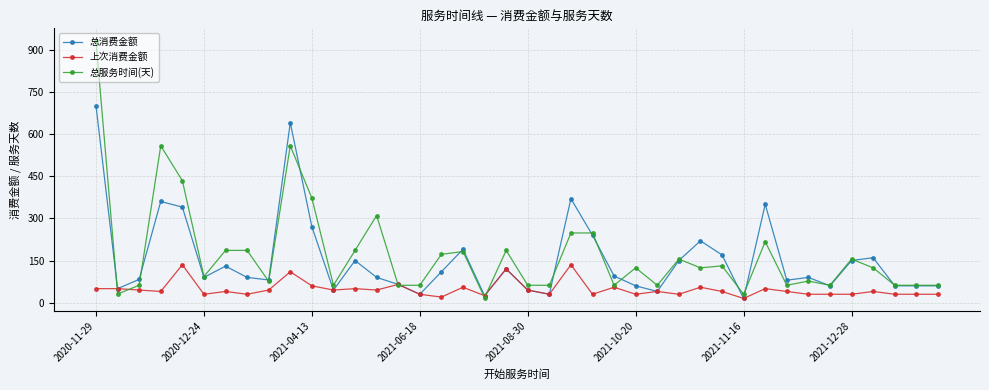

List the series in order of their peak value, highest first.

总服务时间(天), 总消费金额, 上次消费金额